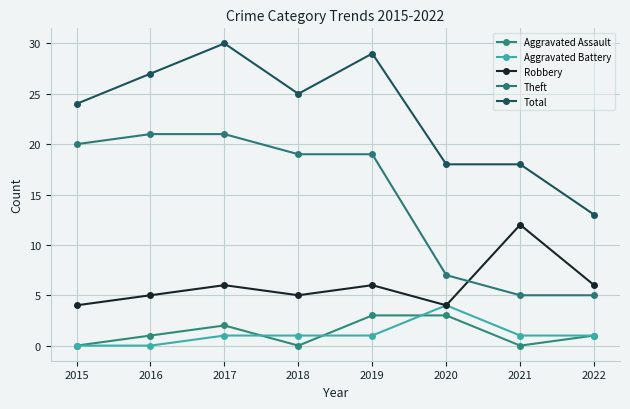

What is the difference between the maximum and minimum values in the Total series?

17